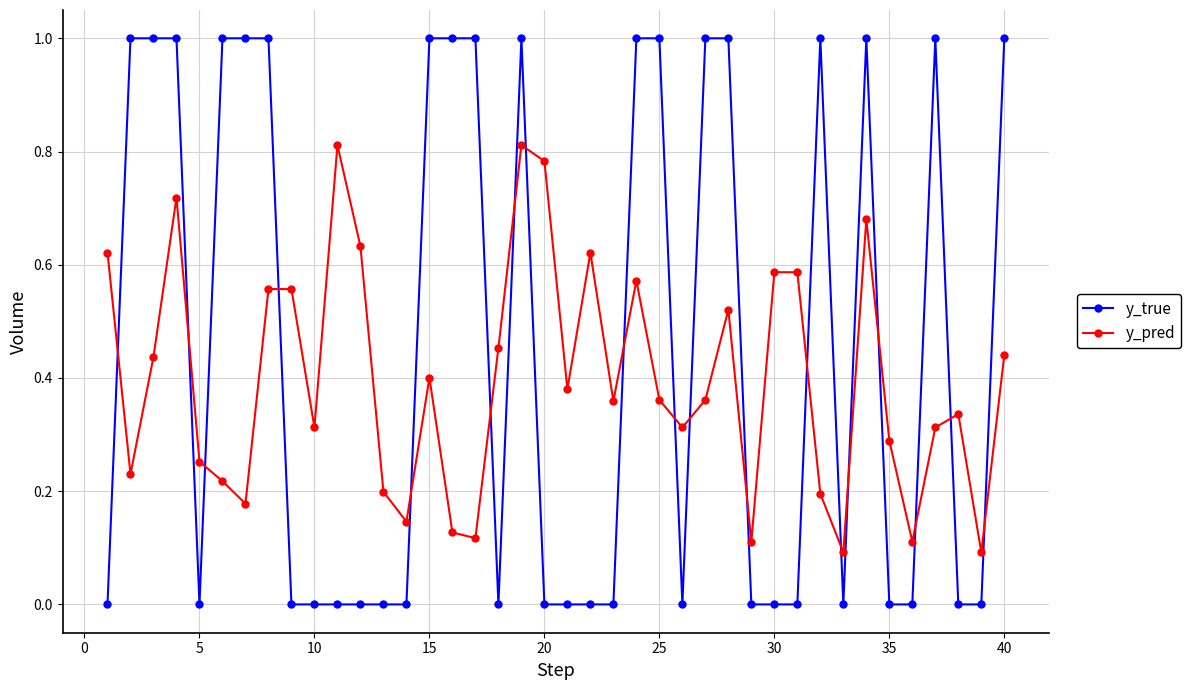

True or false: y_pred has more than 1 interior local peaks.

True